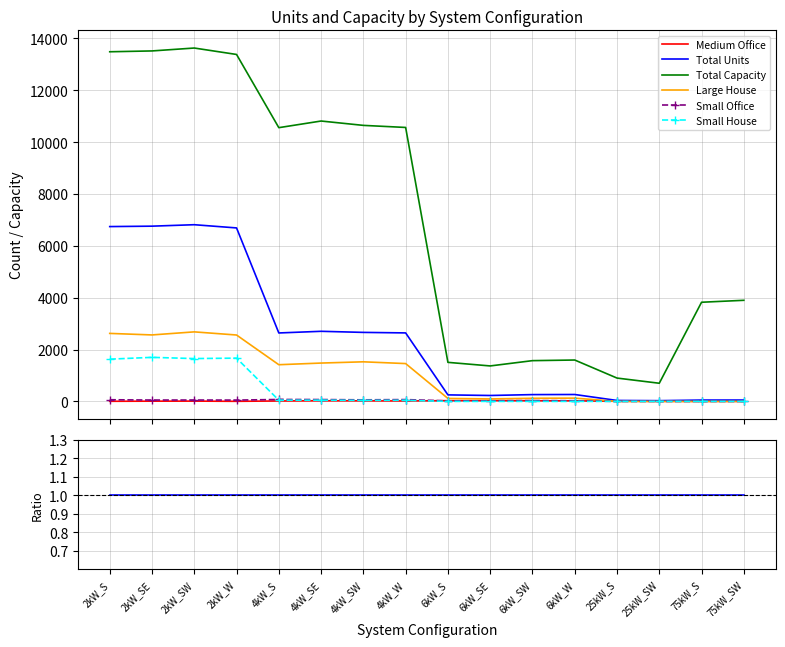

Is it true that Total Units equals 1.8 at 4kW_S?

False